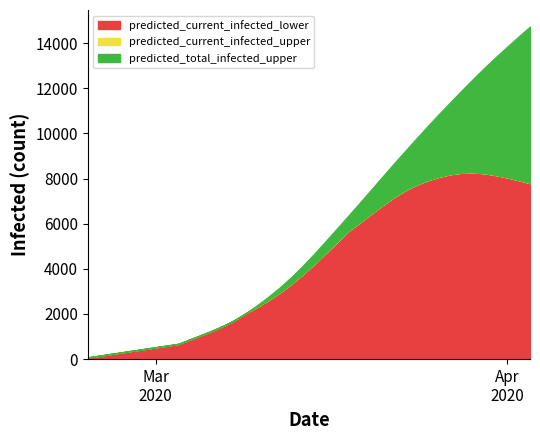

Does the chart display data point markers on the line(s)?

No